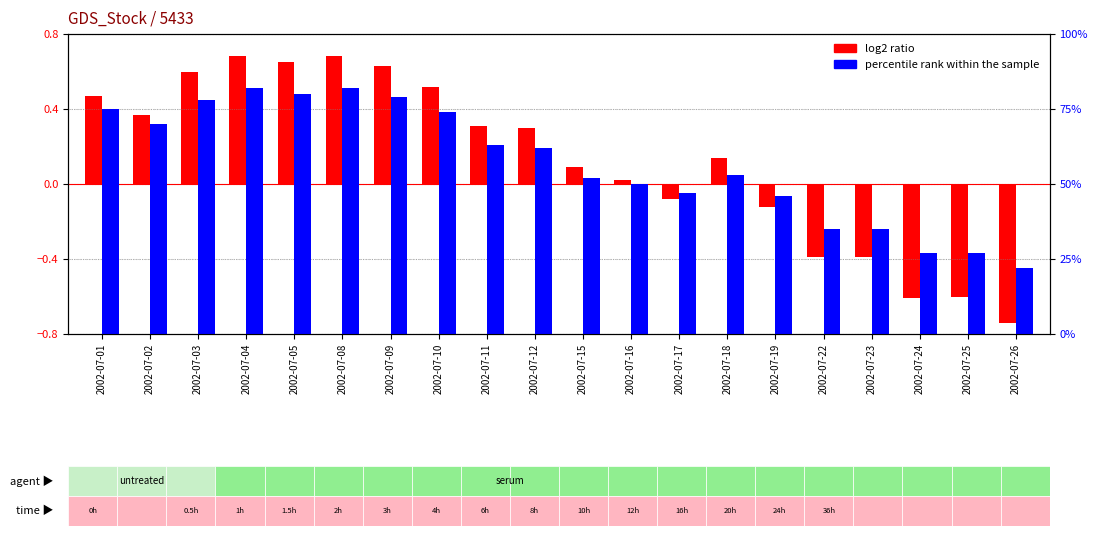

At which category is the sum across all series the highest?

2002-07-04